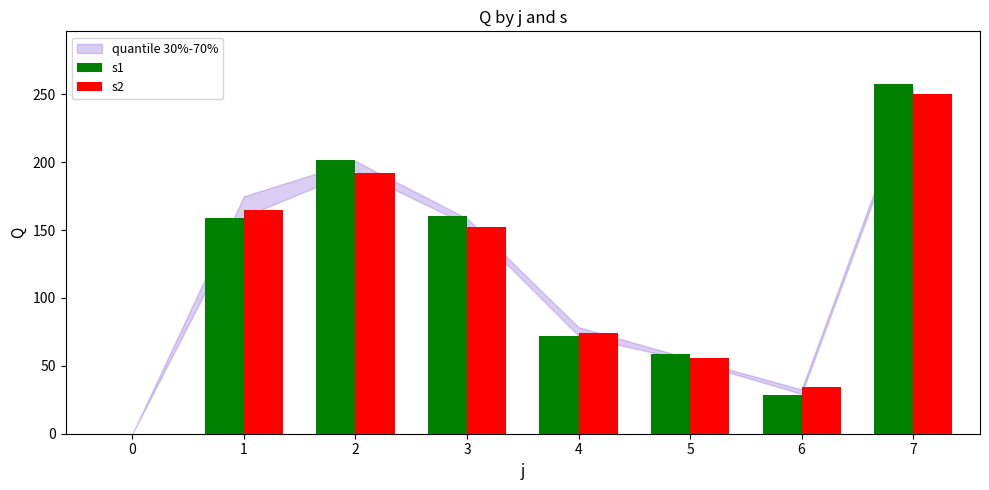

Which category has the highest value in the s1 series?

7